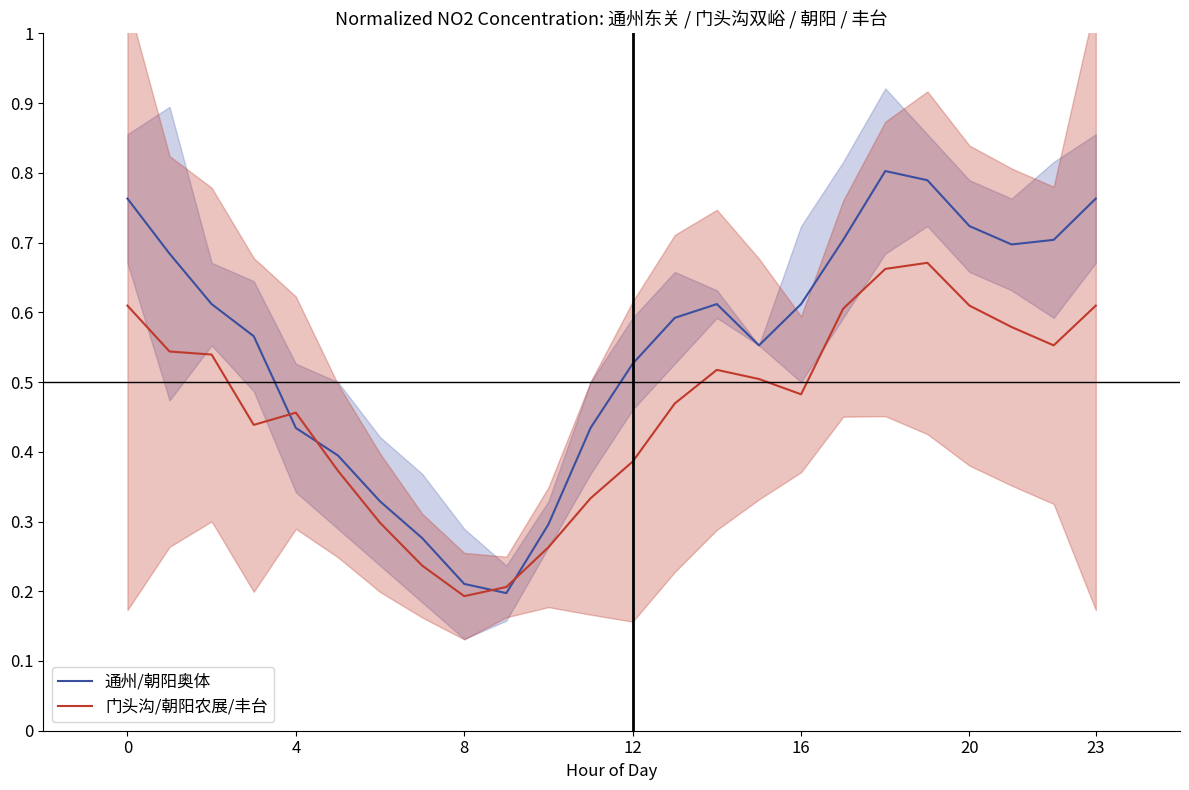

What is the sum of all 门头沟/朝阳农展/丰台 values?

11.1